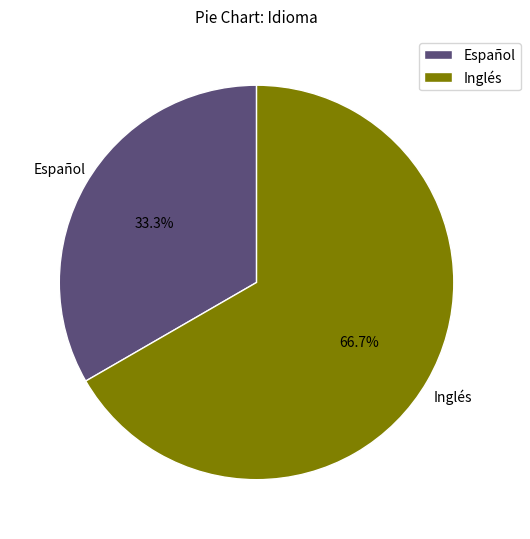

Rank the categories by value from highest to lowest.

Inglés, Español